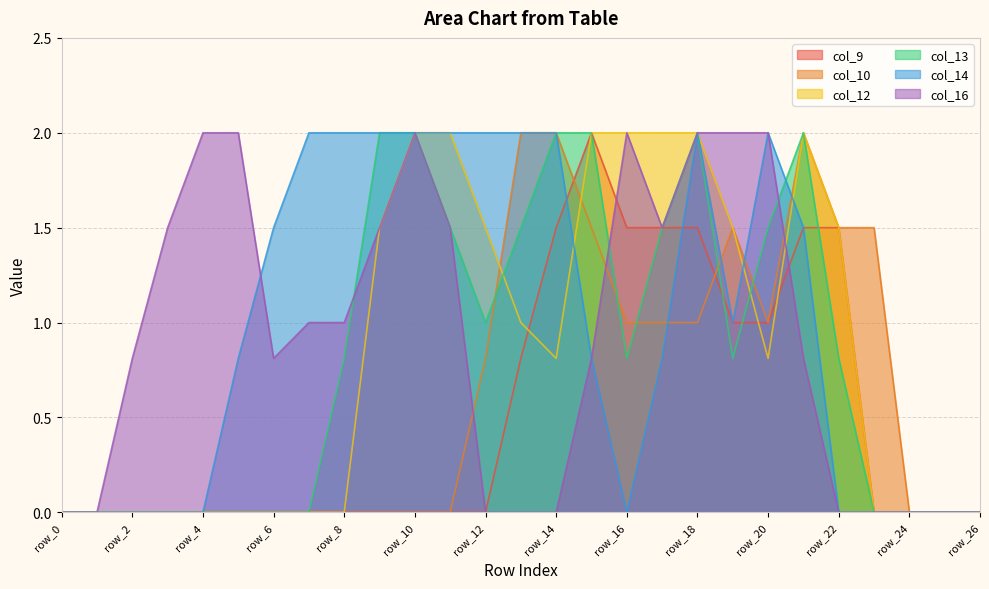

How many interior local valleys does the col_10 series have?

1